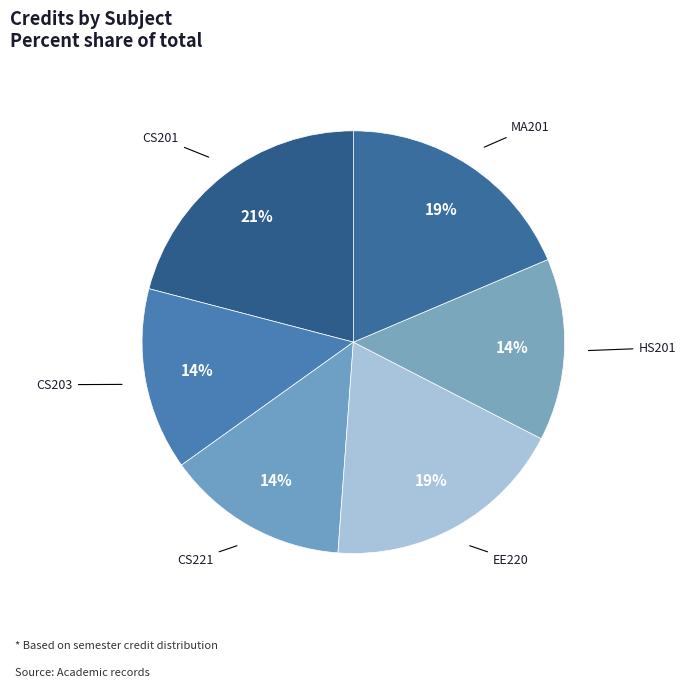

How many slices are in this pie chart?

6